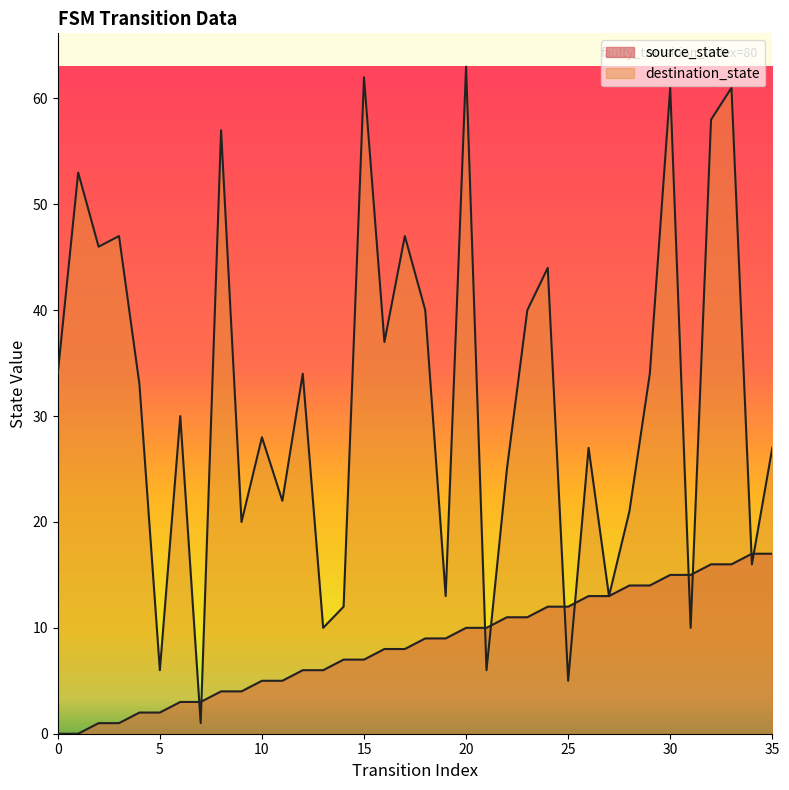

What value does the destination_state series have at 15, to the nearest 10?

60